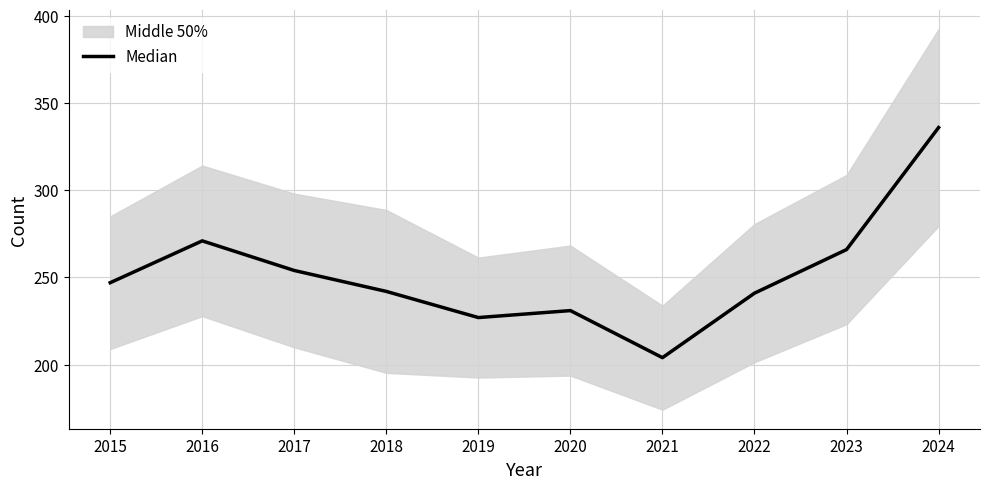

Which has a higher value, 2015 or 2022?

2015